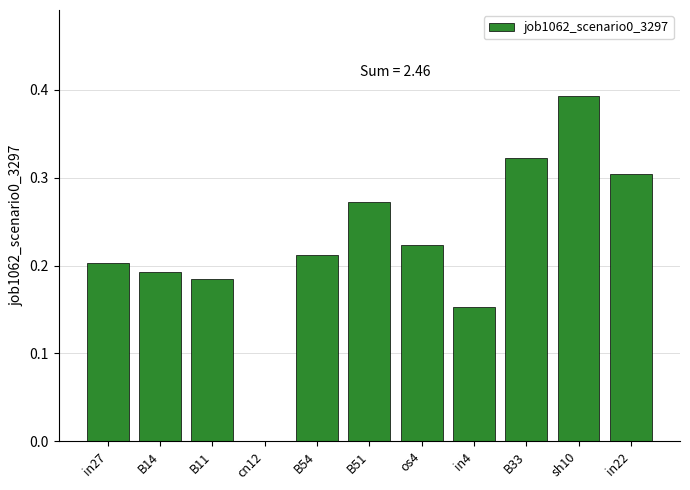

Between B14 and B33, which is larger?

B33